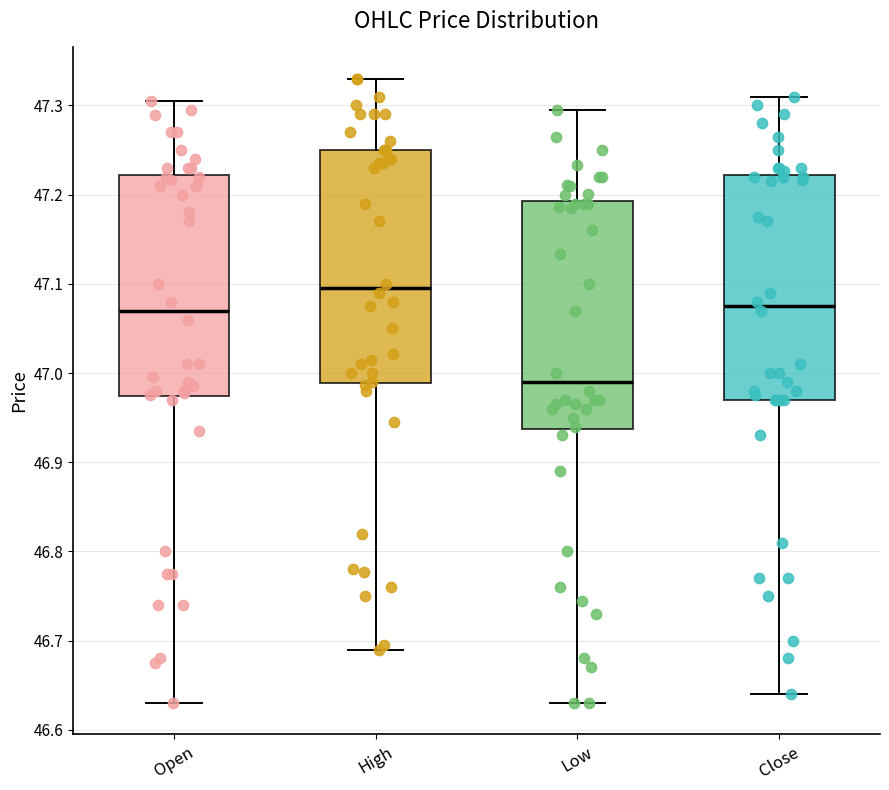

Which box has the lowest median line?

Low